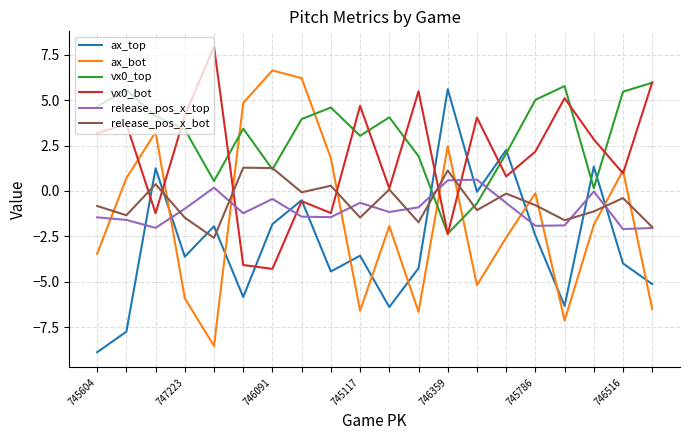

How many interior local peaks does the ax_top series have?

7